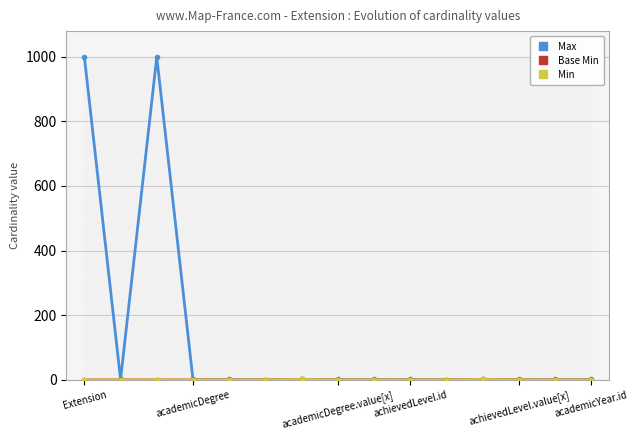

Which series has the largest range (max minus min)?

Max